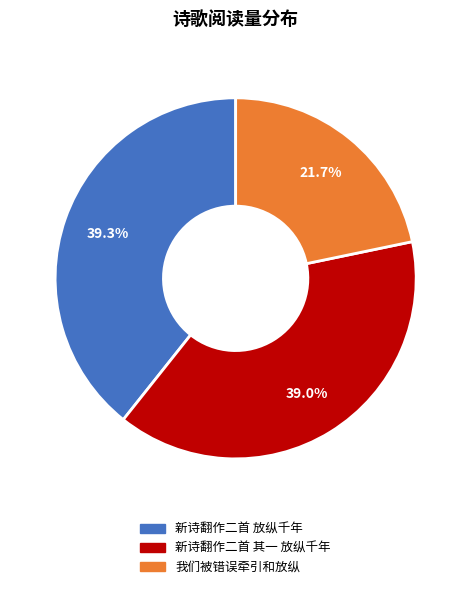

To the nearest percent, what portion does 新诗翻作二首 其一 放纵千年 represent?

39%